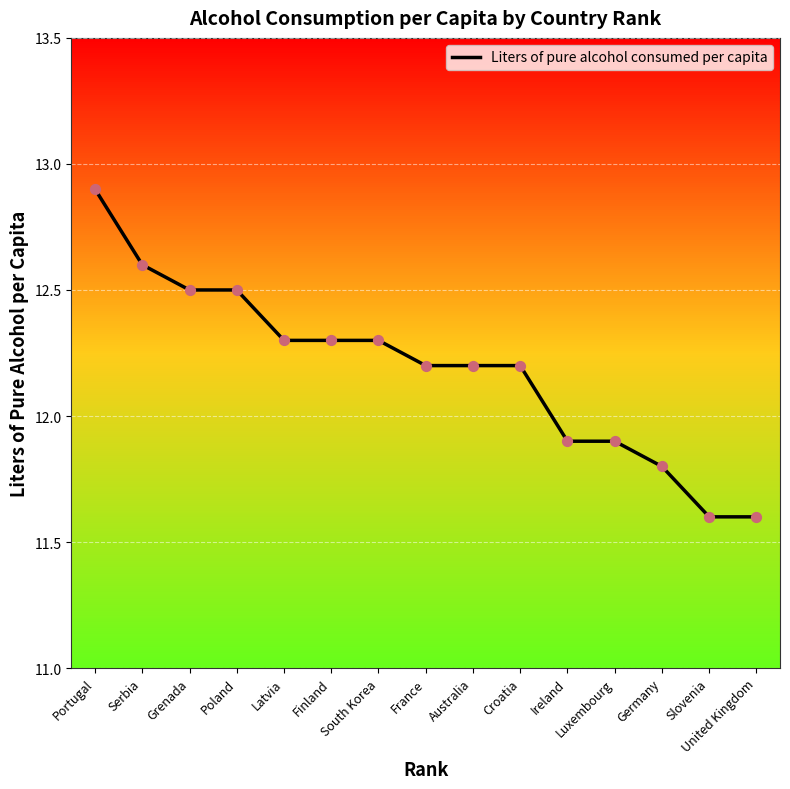

What is the ratio of the value at France to the value at Ireland?

1.0